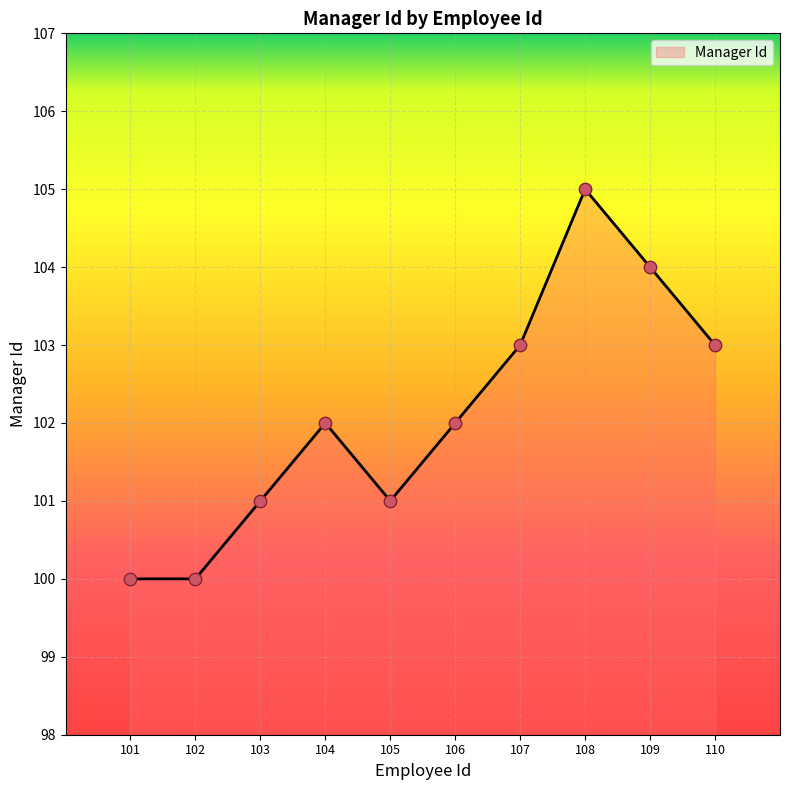

What is the change in value from 106 to 108?

+3